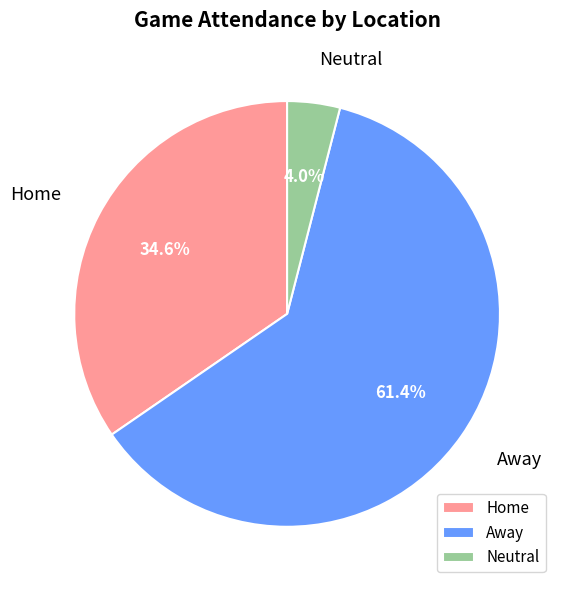

Which has a higher value, Home or Neutral?

Home